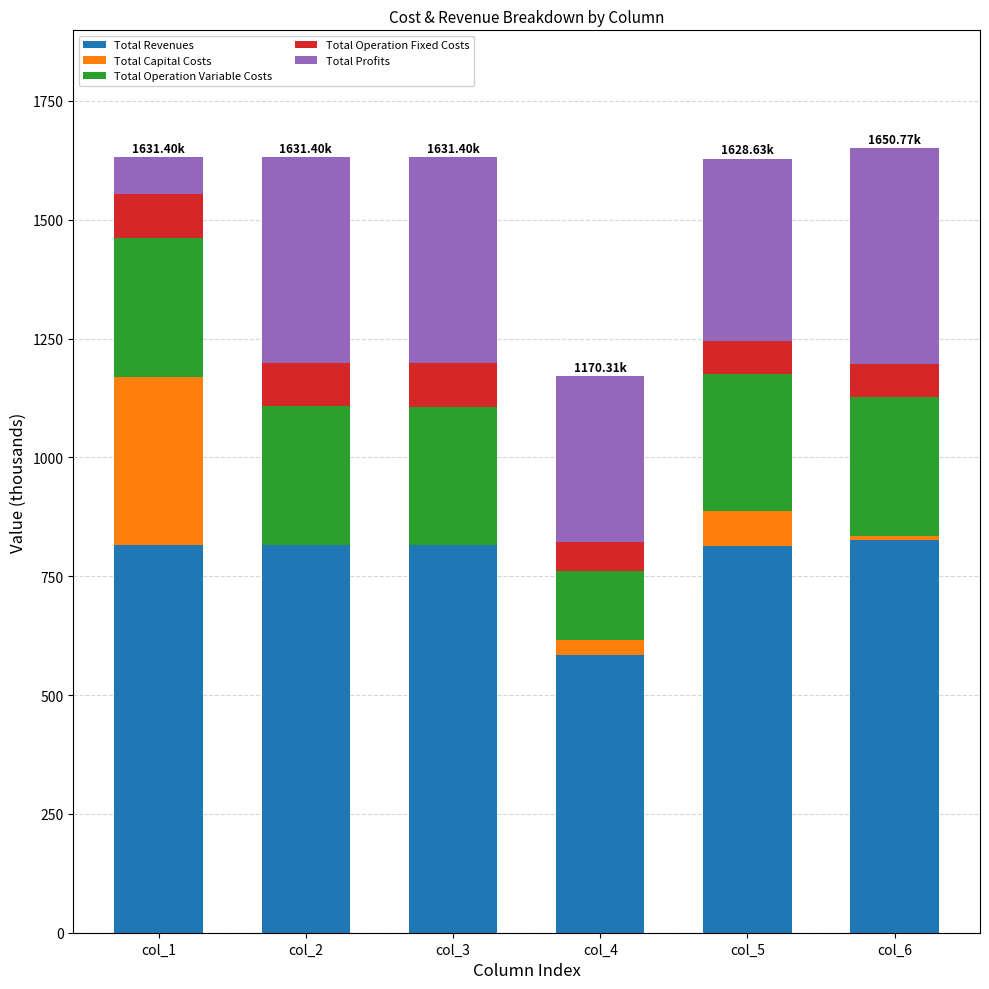

What is the sum of the Total Revenues values at col_1 and col_2?

1631.4